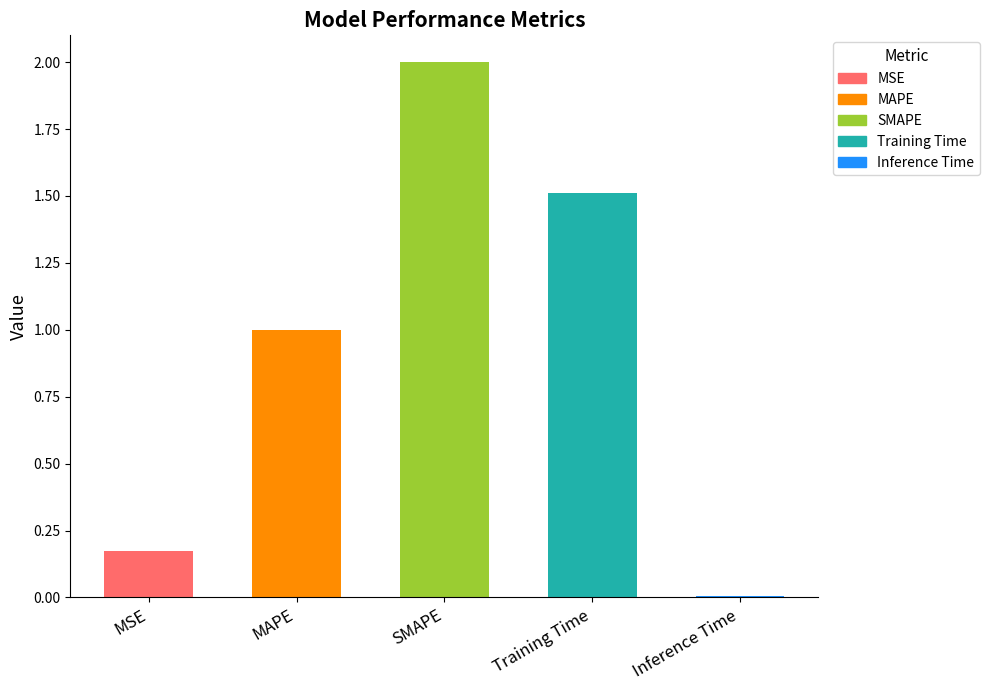

The chart shows a value of 0.3 at MAPE. True or false?

False